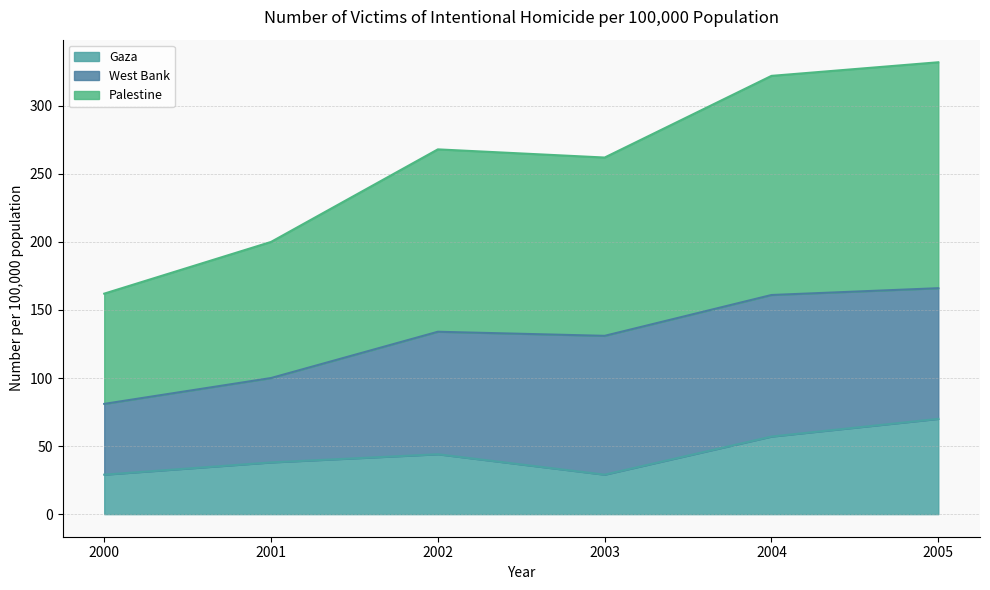

Which series has the largest total across all categories?

Palestine